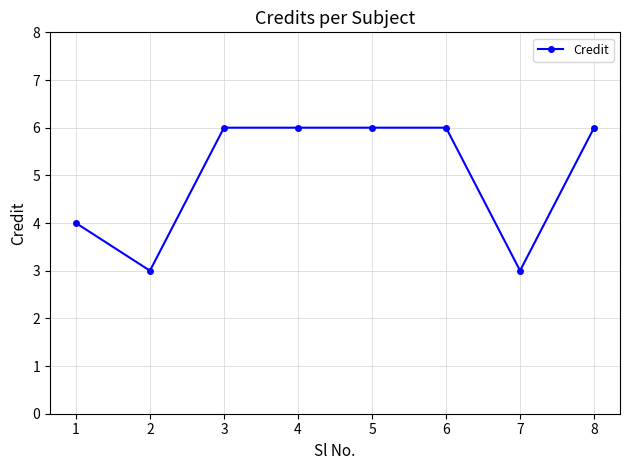

What is the sum of the values at 8 and 4?

12